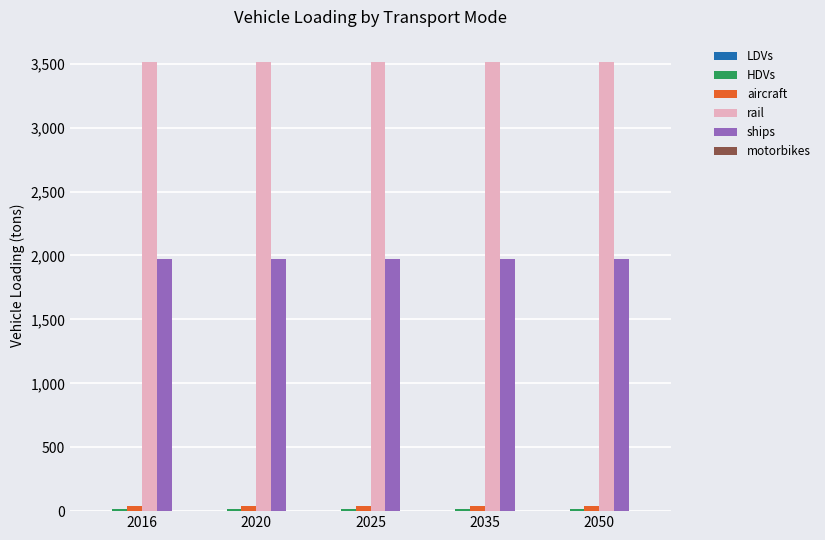

What is the sum of all aircraft values?

209.9